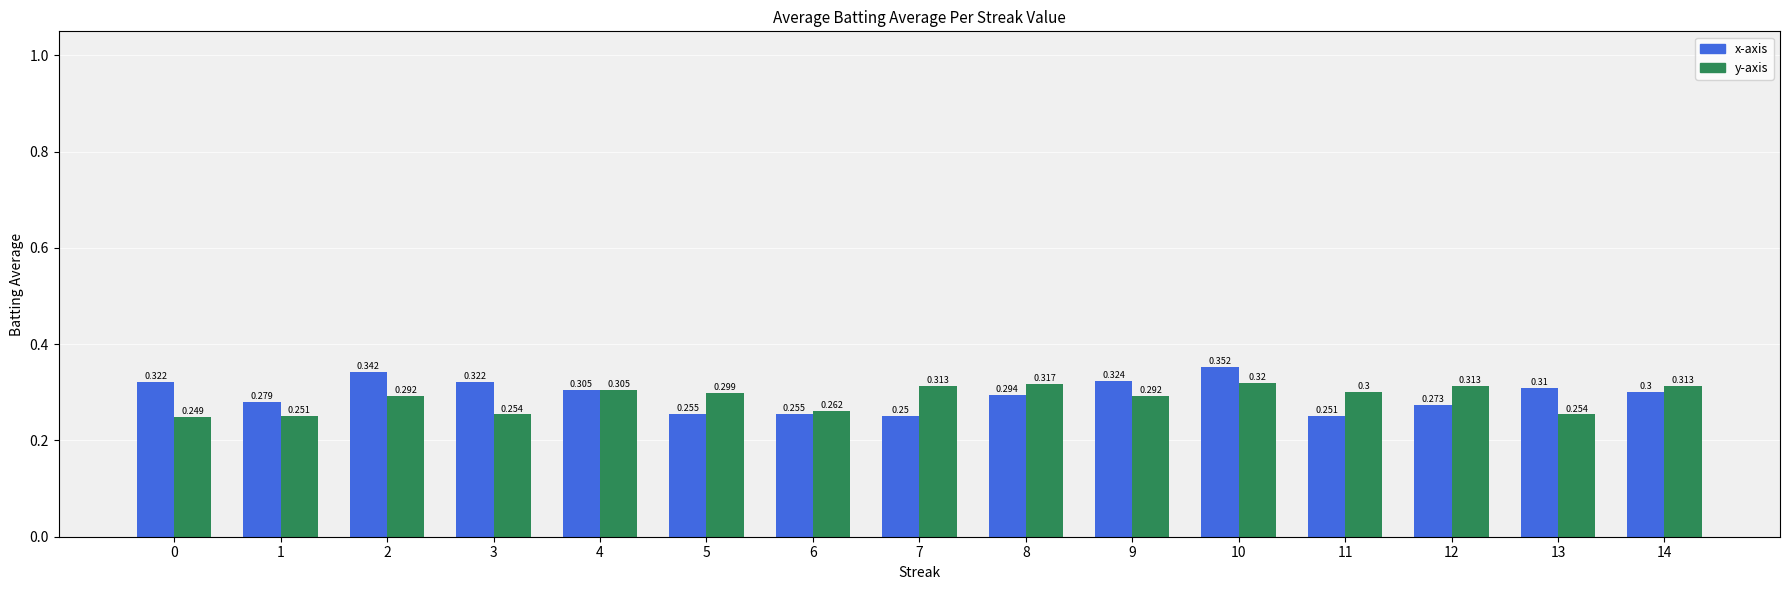

The y-axis series shows 0.3 at 13. True or false?

True